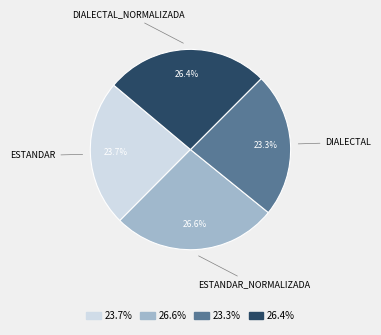

To the nearest percent, what is the average slice percentage?

25%